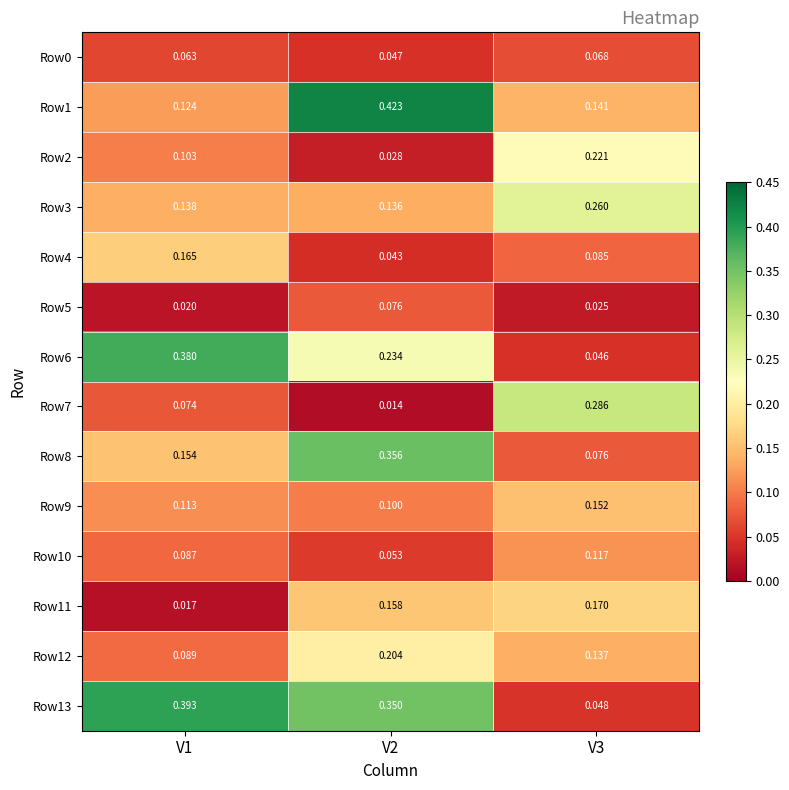

Is the value of Row12 at V2 greater than the value of Row0 at V1?

Yes